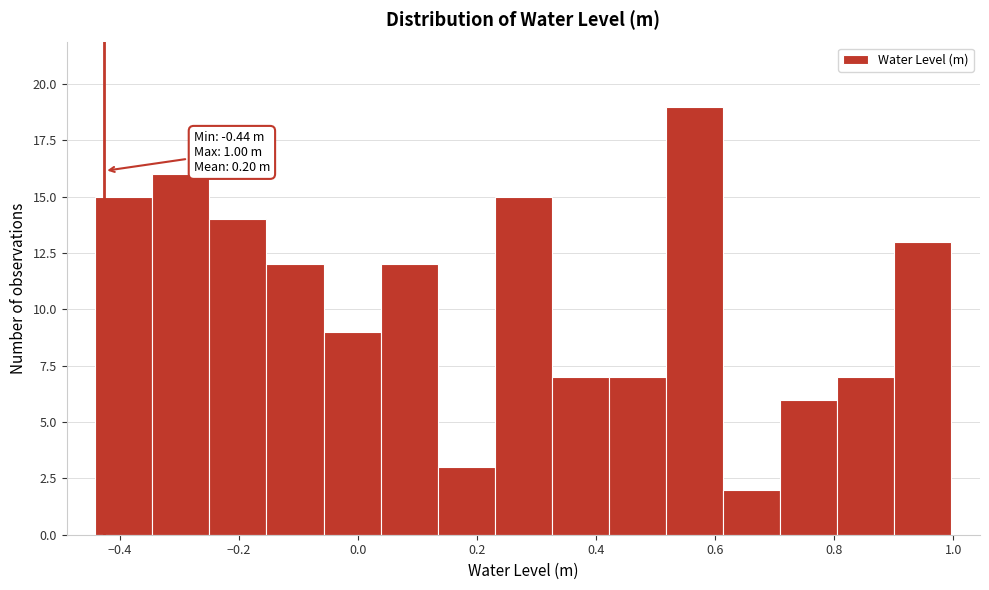

Which range on the x-axis has the tallest bar?

0.52 to 0.62